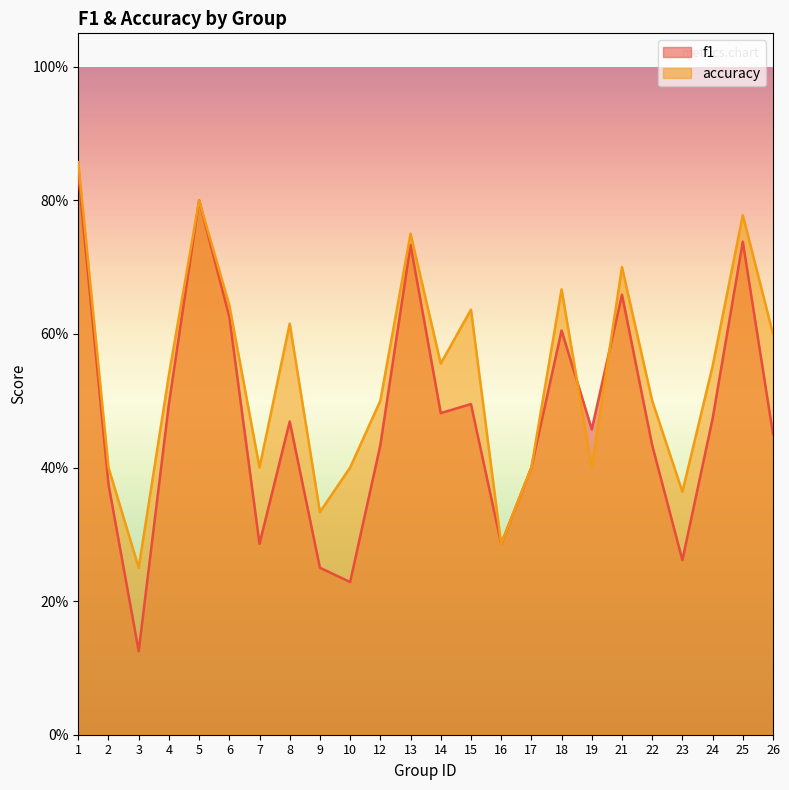

List the series in order of their peak value, lowest first.

f1, accuracy